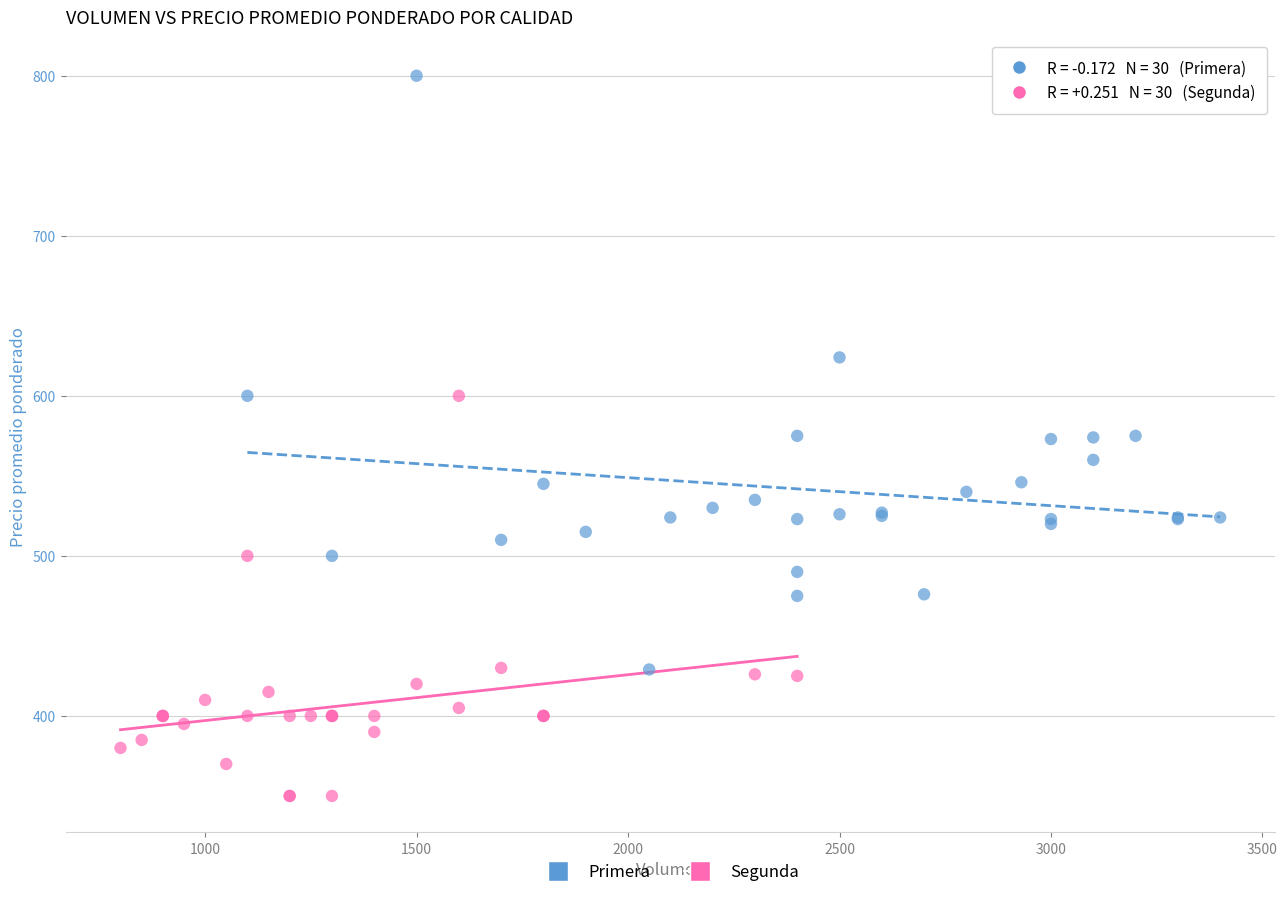

Which series contains the lowest Y value?

Segunda